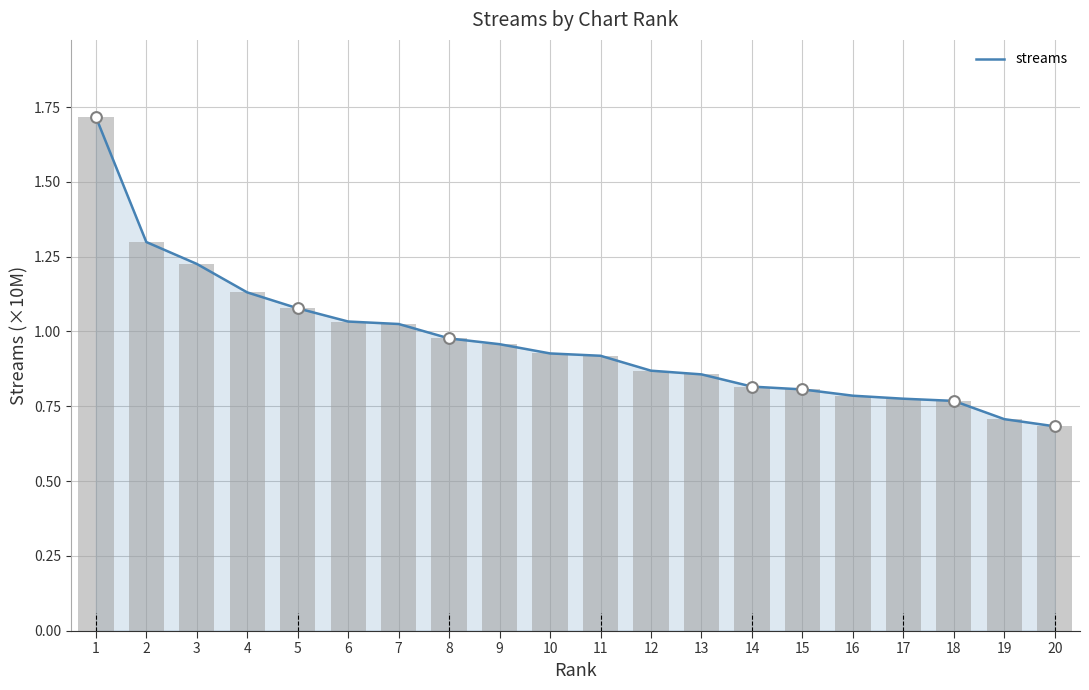

What is the change in value from 5 to 14?

-0.3